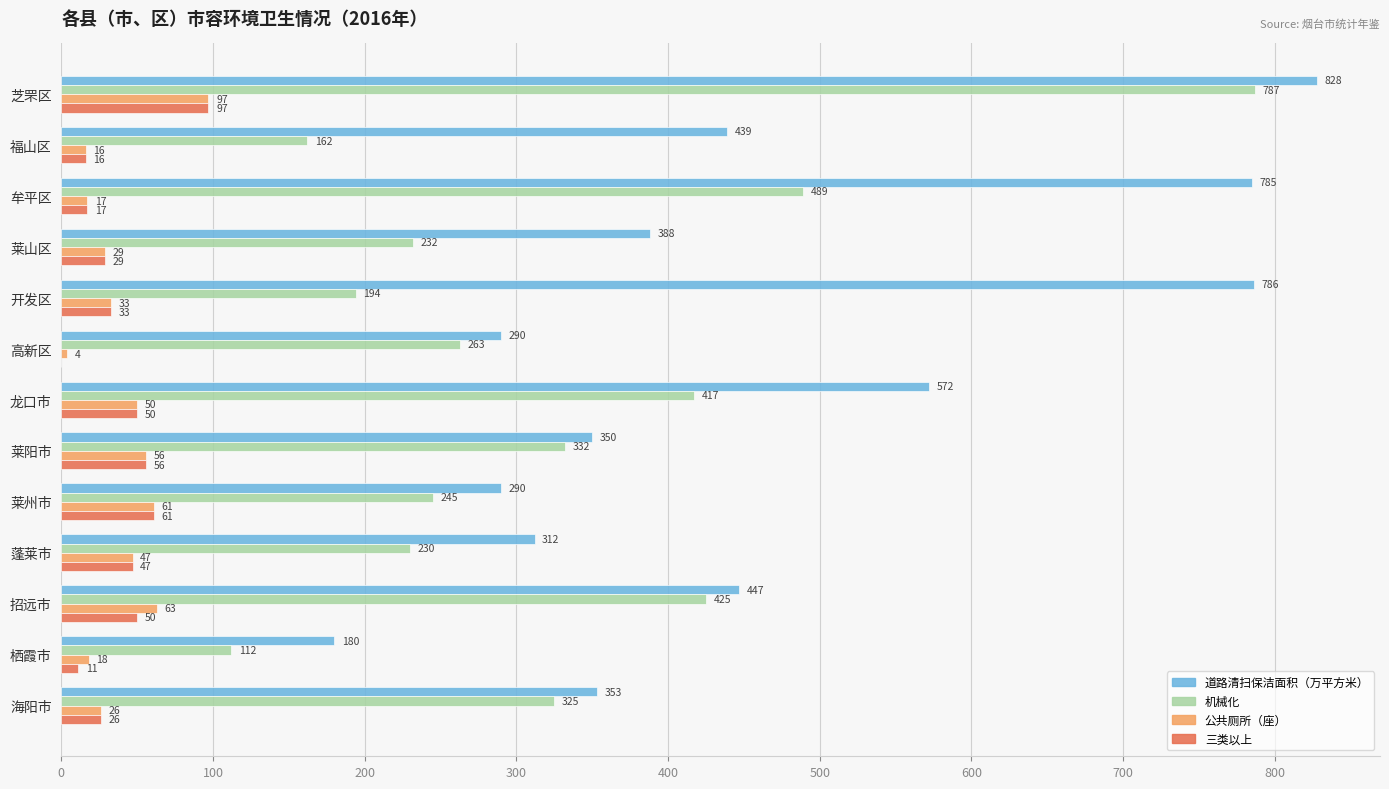

At which category is the sum across all series the highest?

芝罘区